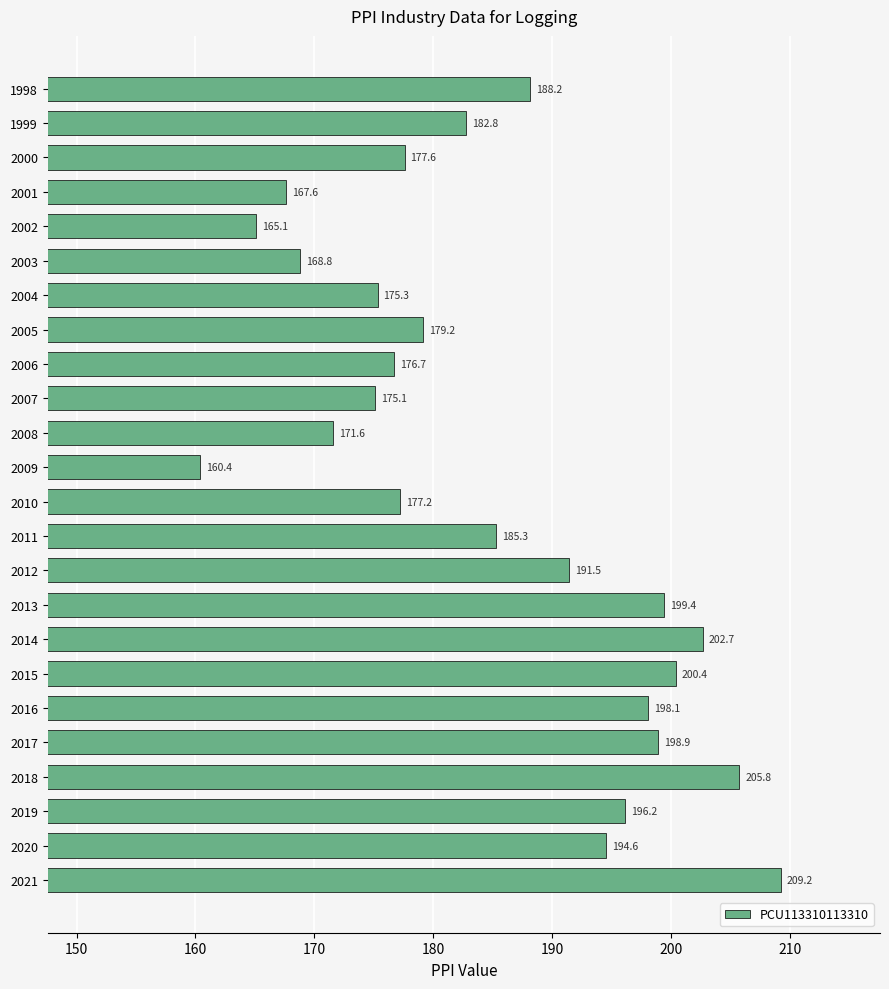

What is the maximum value shown in the chart?

209.2